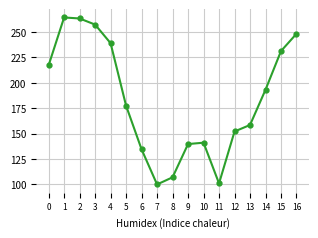

What is the ratio of the value at 10 to the value at 3?

0.5